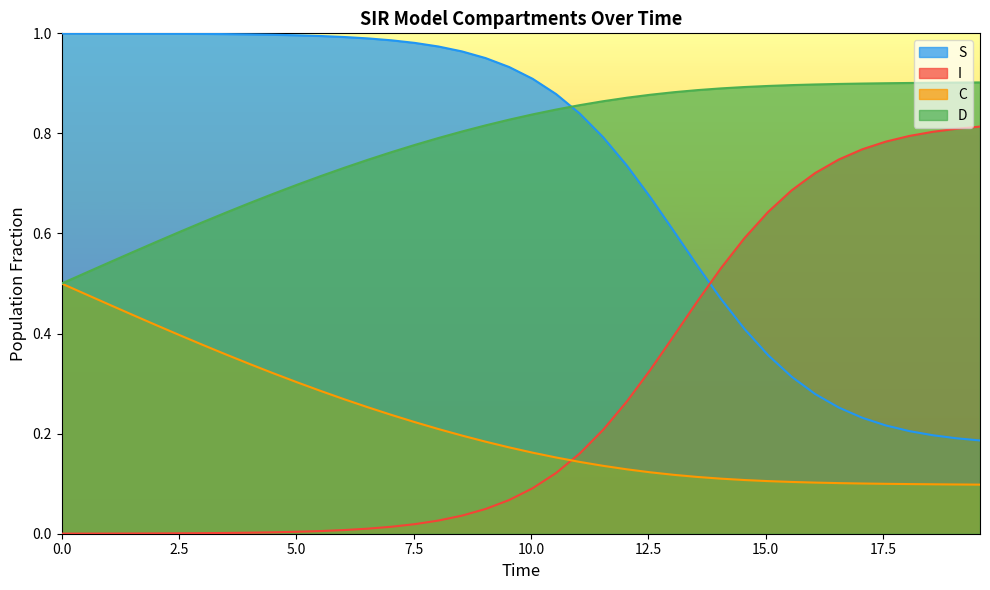

True or false: D and C intersect in this chart.

False